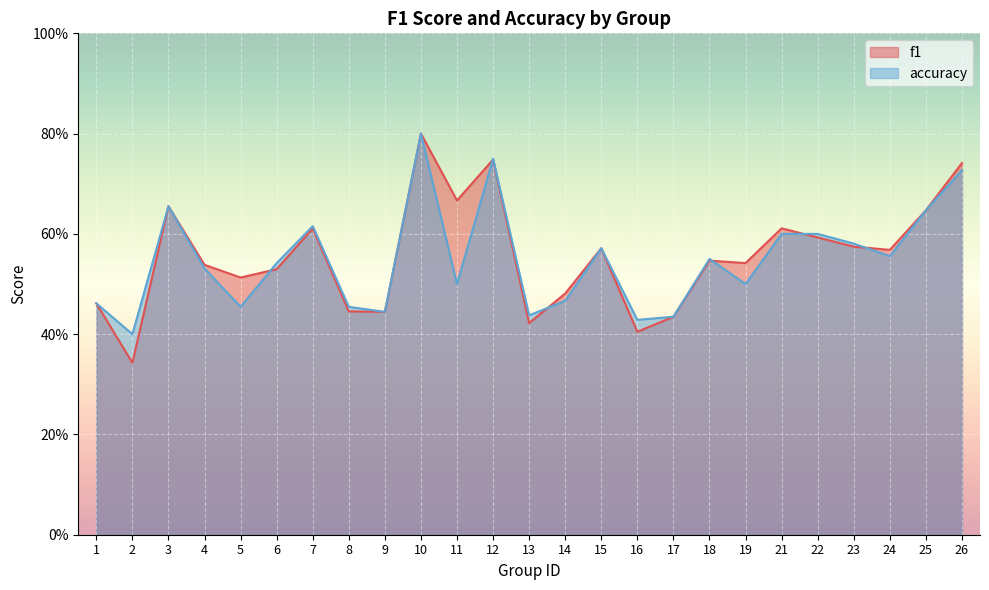

The value of accuracy at 15 is 0.9. True or false?

False